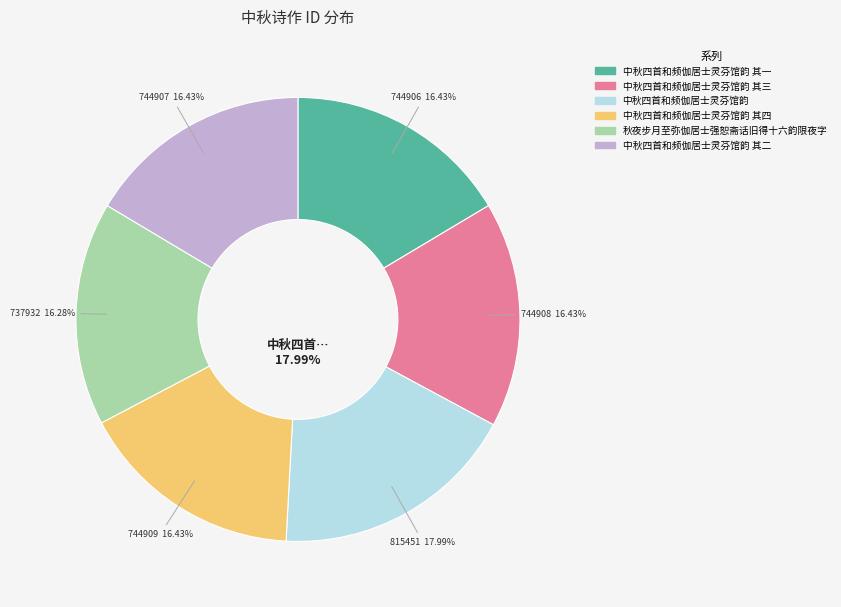

Rank the categories by value from highest to lowest.

中秋四首和频伽居士灵芬馆韵, 中秋四首和频伽居士灵芬馆韵 其四, 中秋四首和频伽居士灵芬馆韵 其三, 中秋四首和频伽居士灵芬馆韵 其二, 中秋四首和频伽居士灵芬馆韵 其一, 秋夜步月至弥伽居士强恕斋话旧得十六韵限夜字